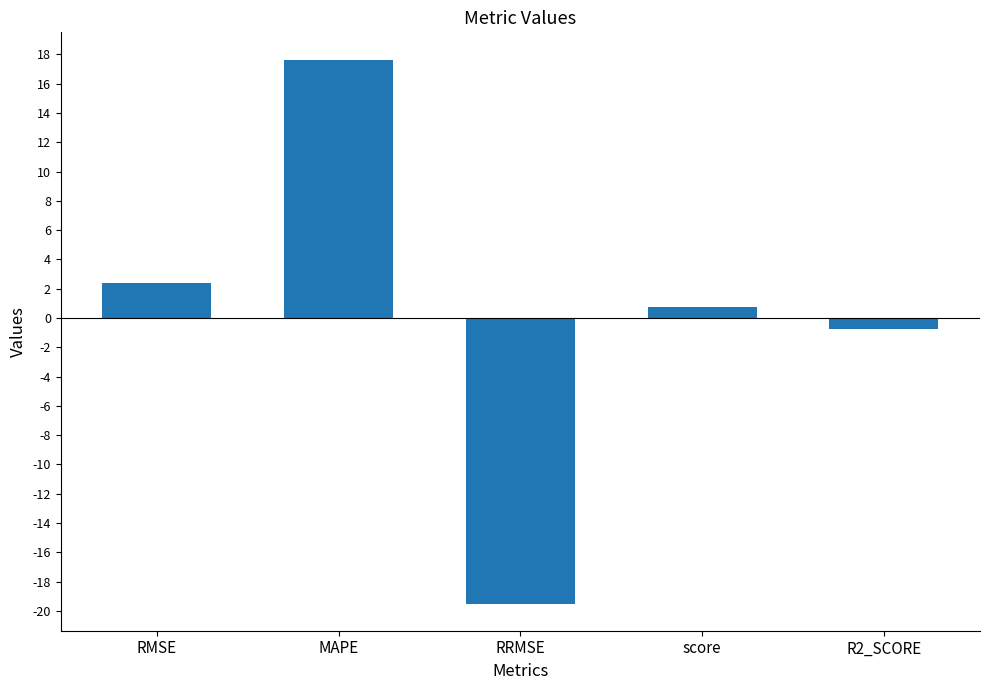

True or false: the data shows -19.5 at RRMSE.

True